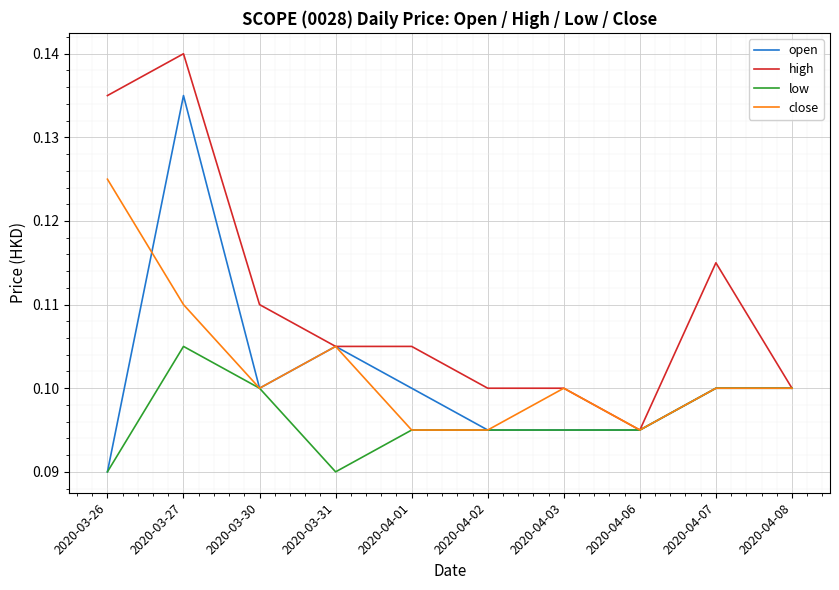

What position from the right is 2020-03-31?

7